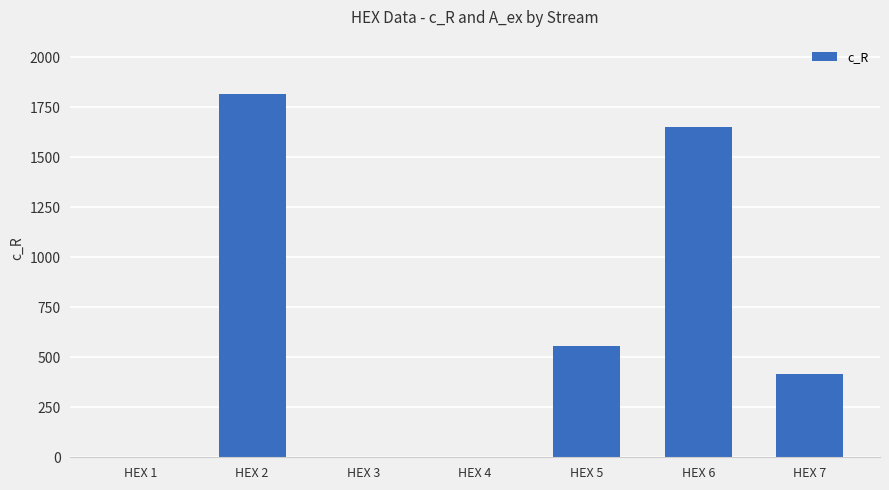

What is the average value?

633.9